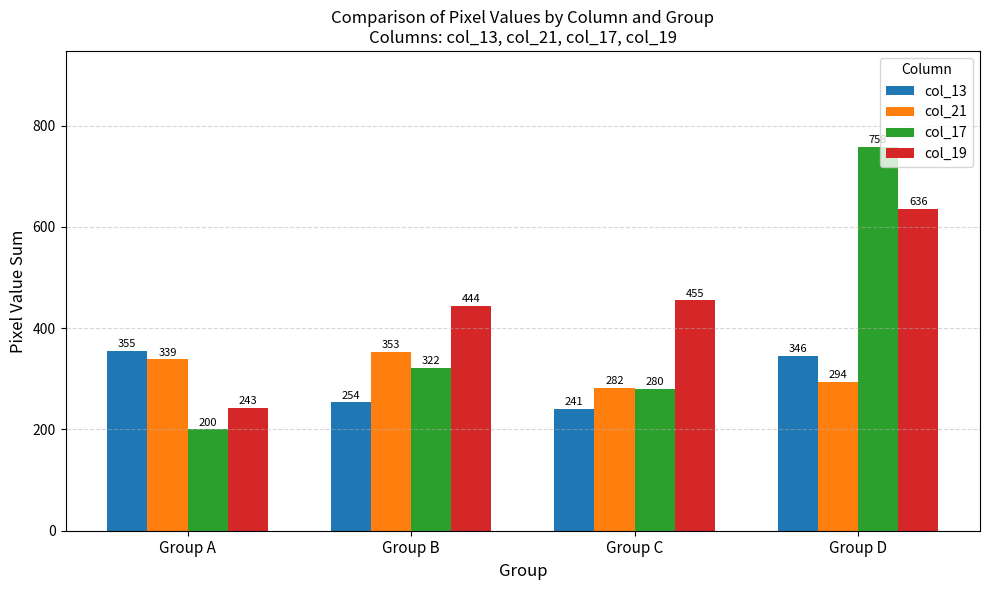

At which label is col_19 closest to 439?

Group B